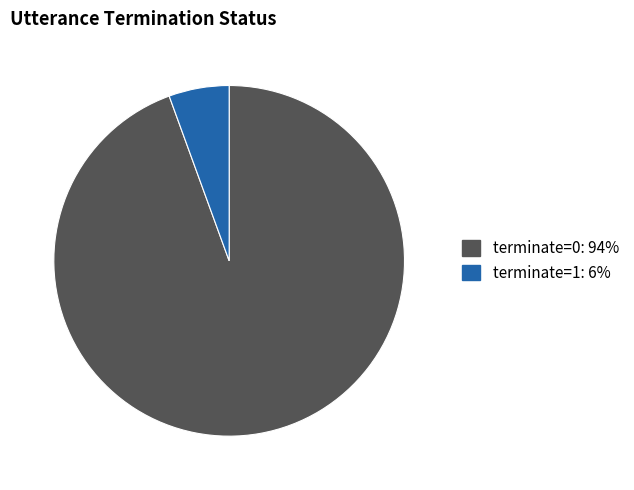

Is it true that terminate=0 is 88% of the pie?

False